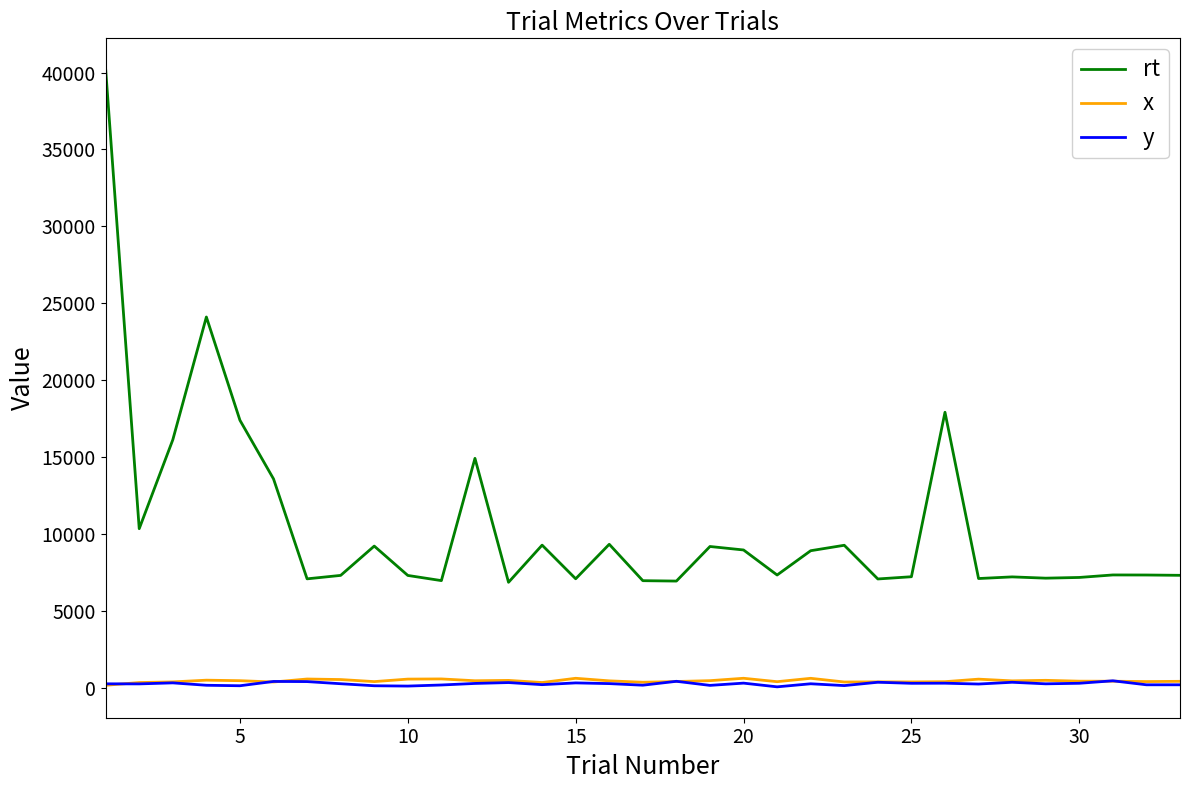

How many distinct data groups are displayed?

3